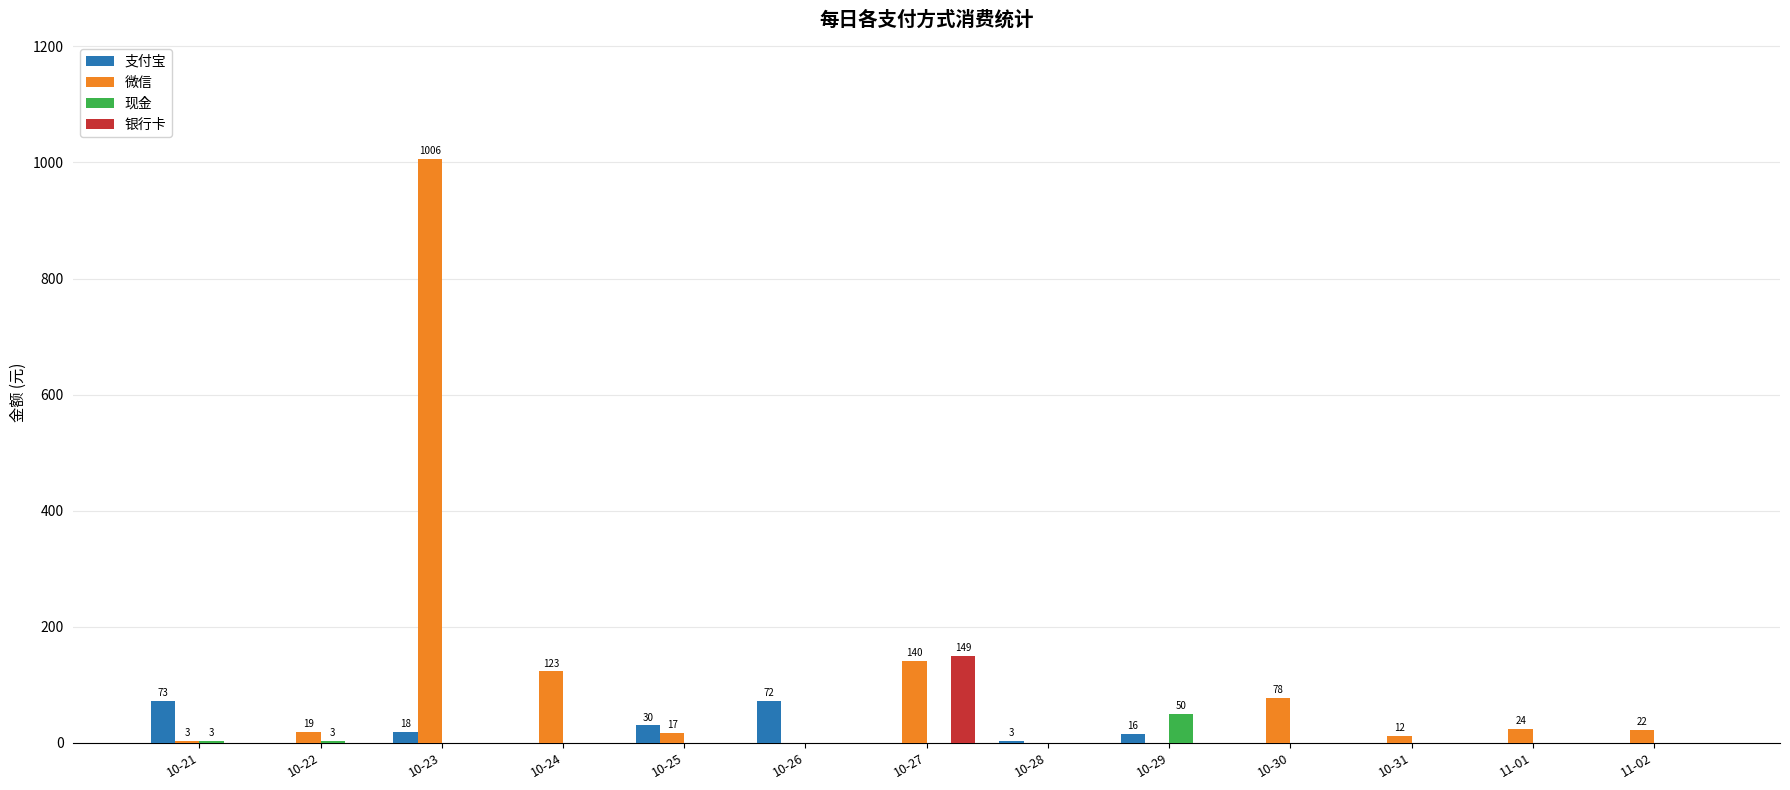

Is it true that 微信 equals 12.0 at 10-31?

True